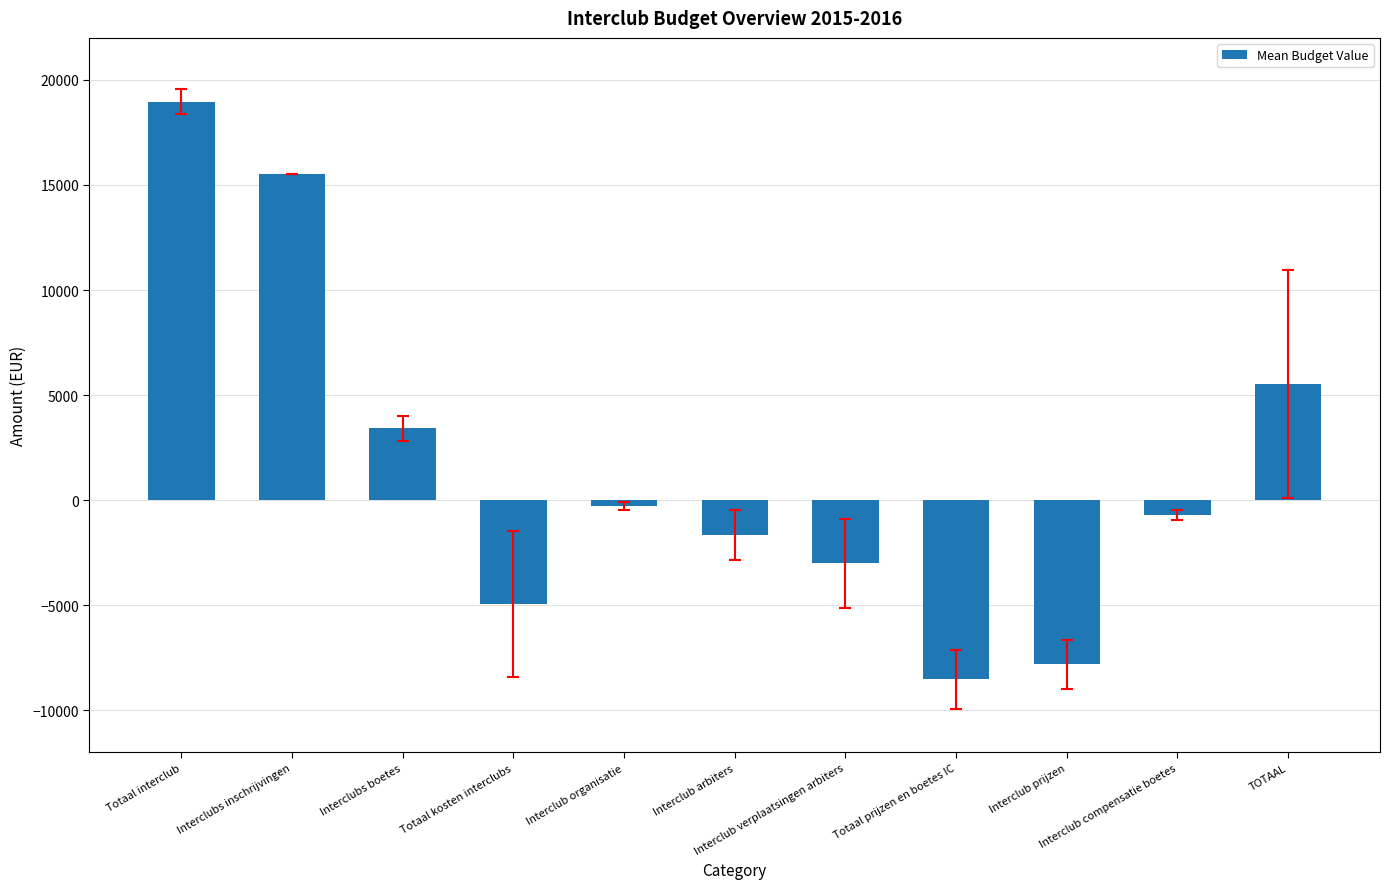

What value does the data have at Interclub verplaatsingen arbiters?

-3000.0